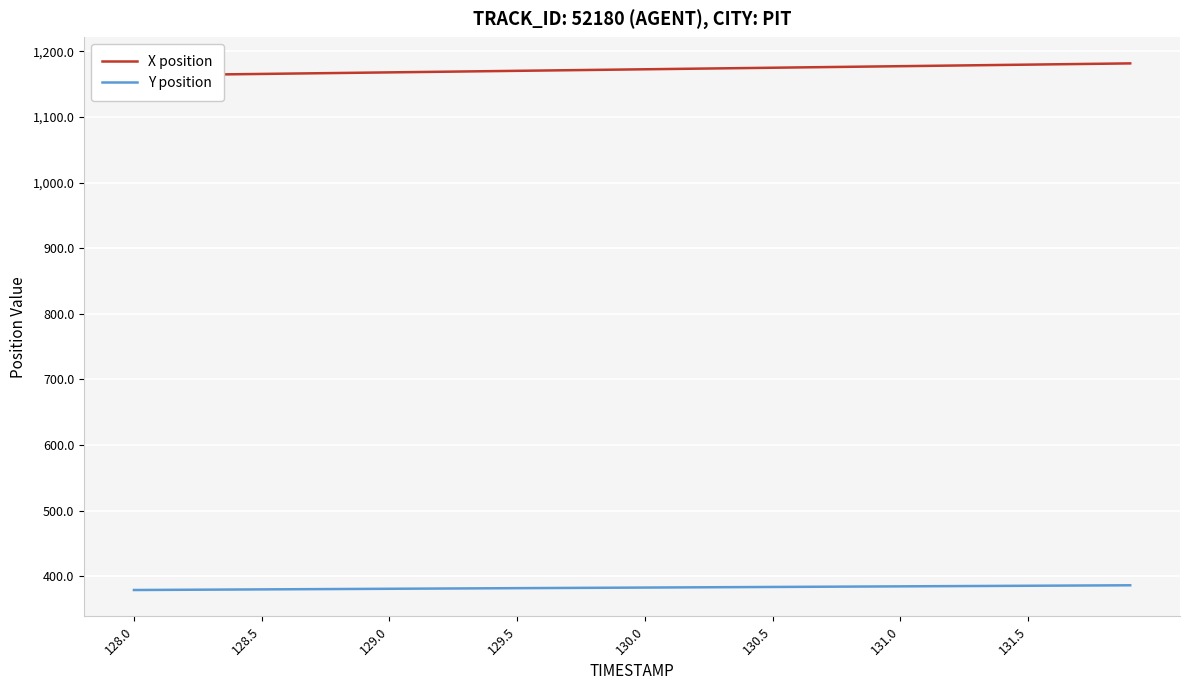

At which label does Y position reach its minimum?

128.0